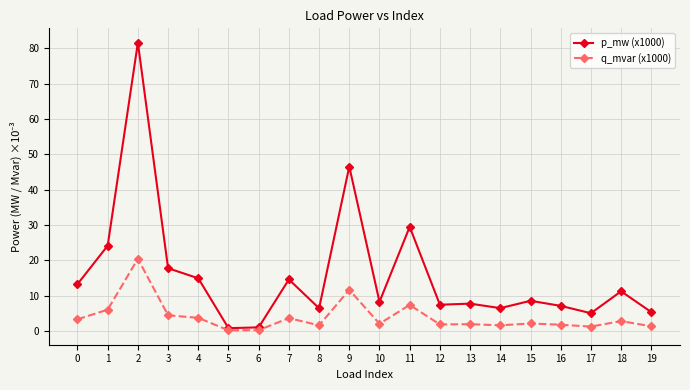

What is the spread (max minus min) of values at 13?

5.8